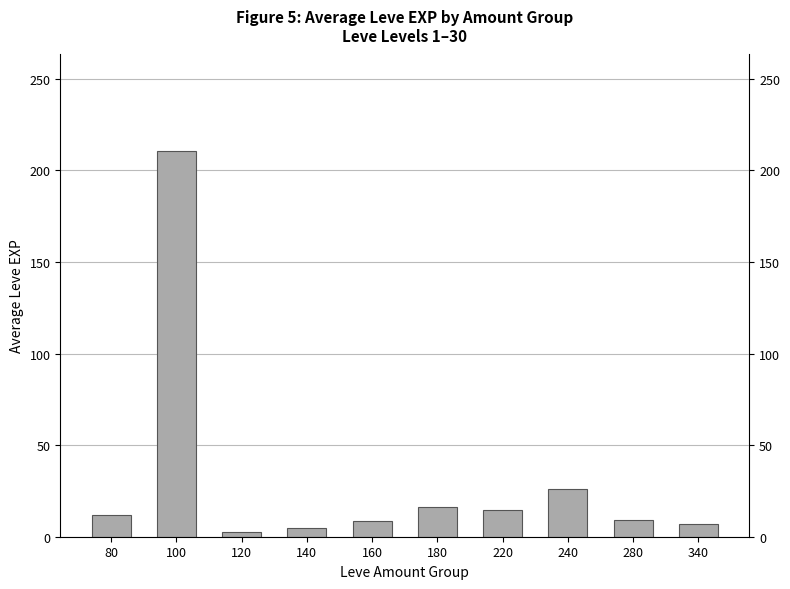

What is the maximum value shown in the chart?

210.7